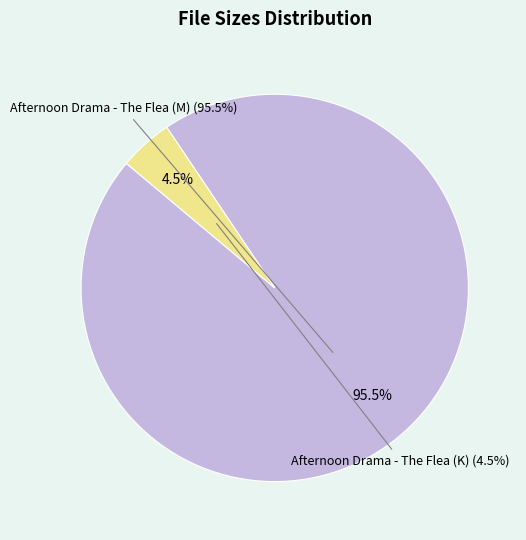

To the nearest percent, what is the difference between the Afternoon Drama - The Flea (M) and Afternoon Drama - The Flea (K) slice percentages?

91%